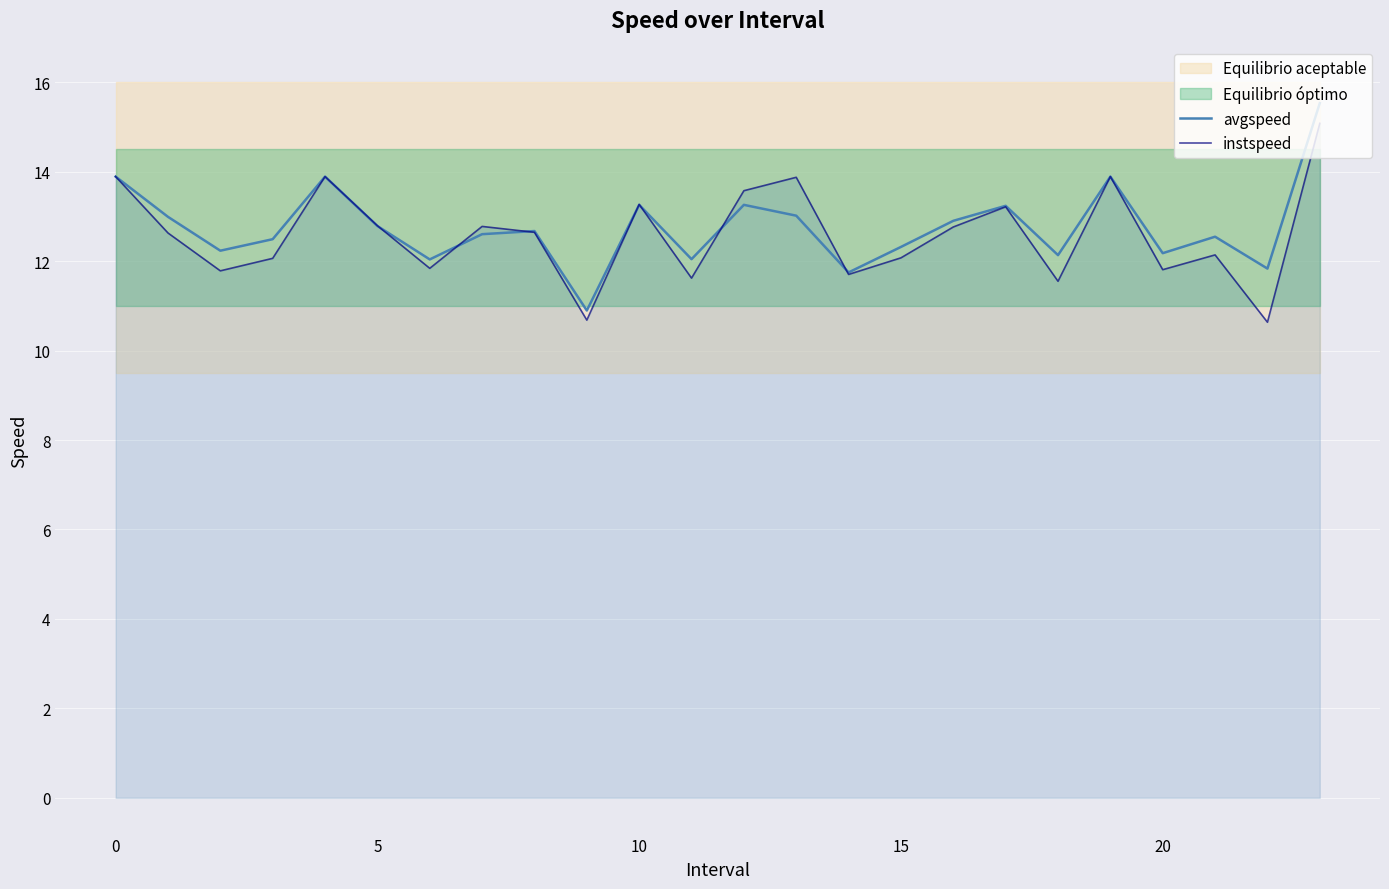

What is the highest value of the instspeed series?

15.1